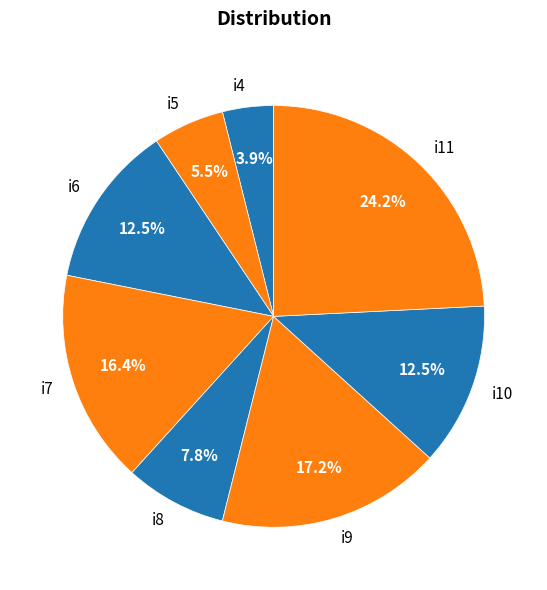

To the nearest percent, what is the difference between the i7 and i8 slice percentages?

9%